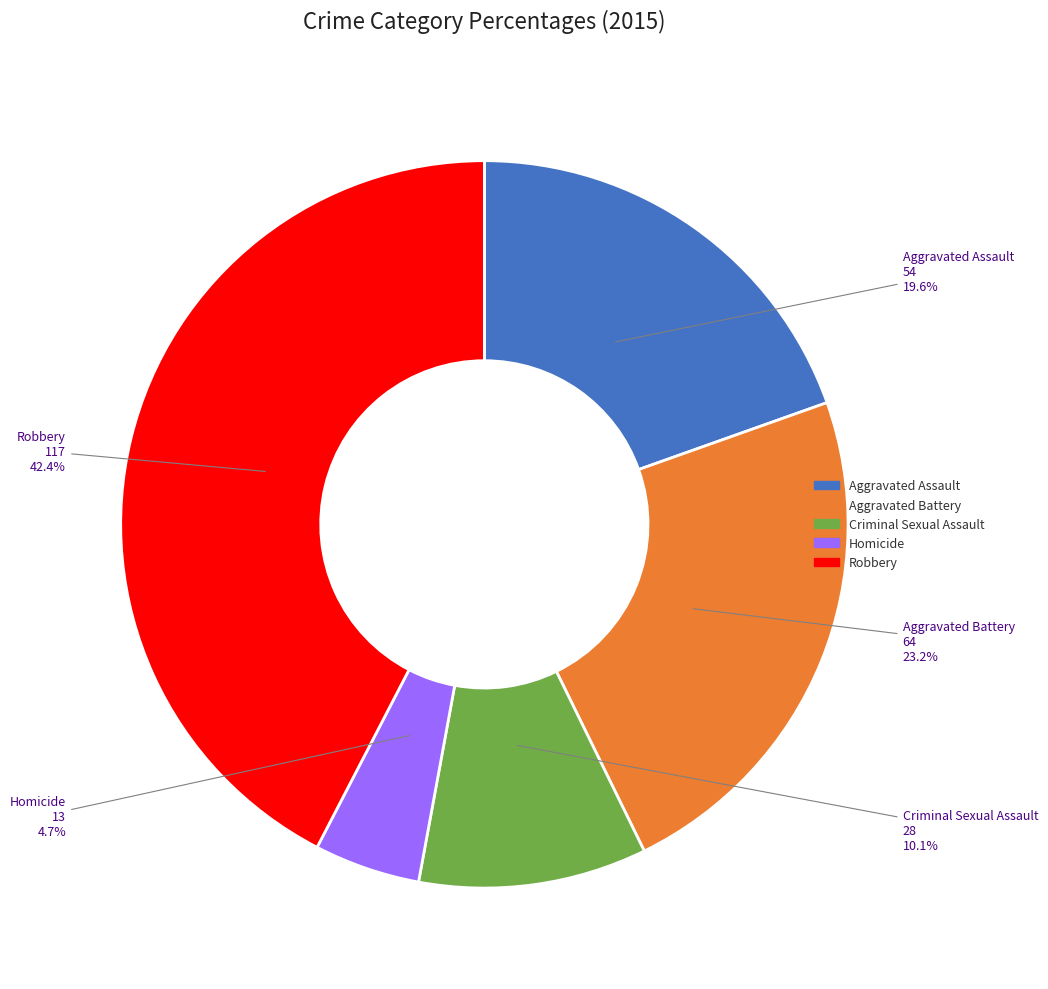

What is the total percentage of Robbery and Criminal Sexual Assault?

52.5%